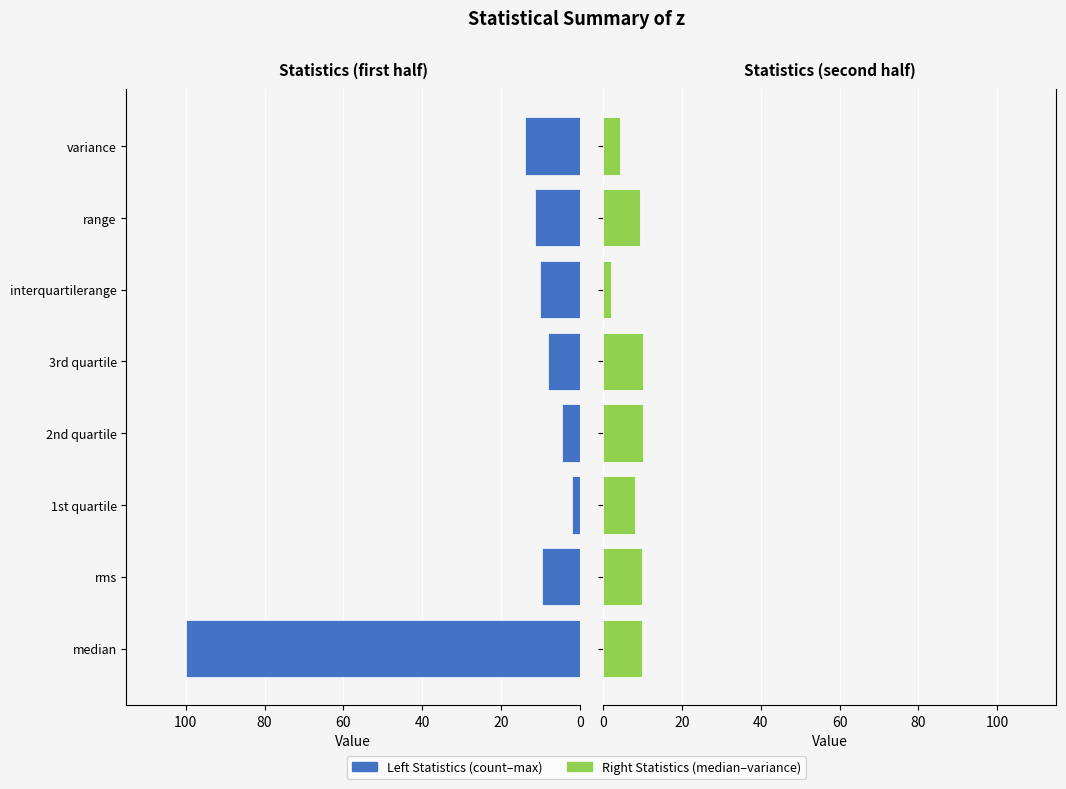

What are all the series names shown in the legend?

Left Statistics, Right Statistics